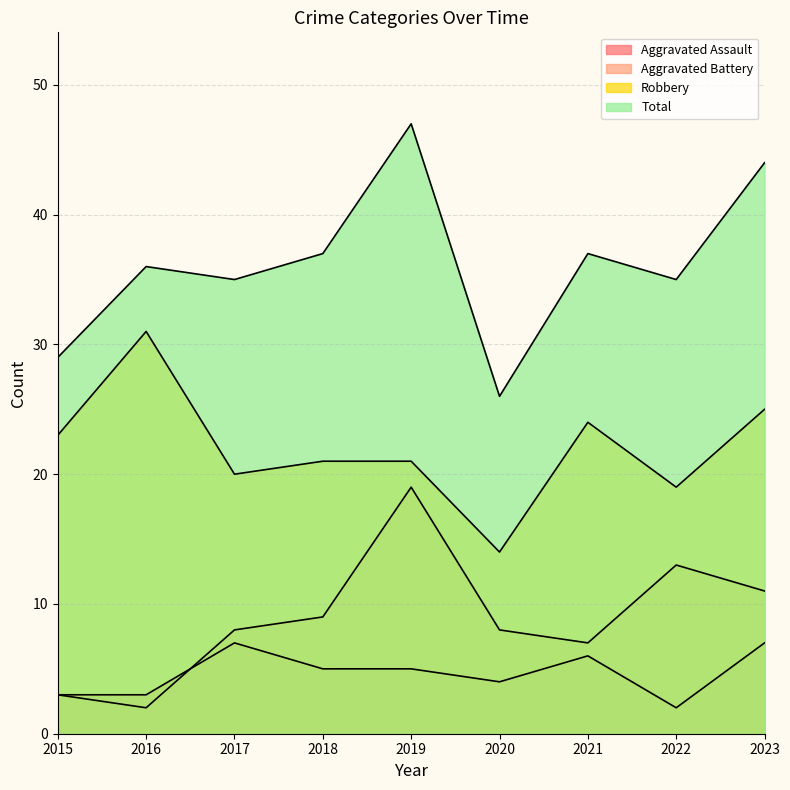

What is the difference between the maximum and minimum values in the Robbery series?

17